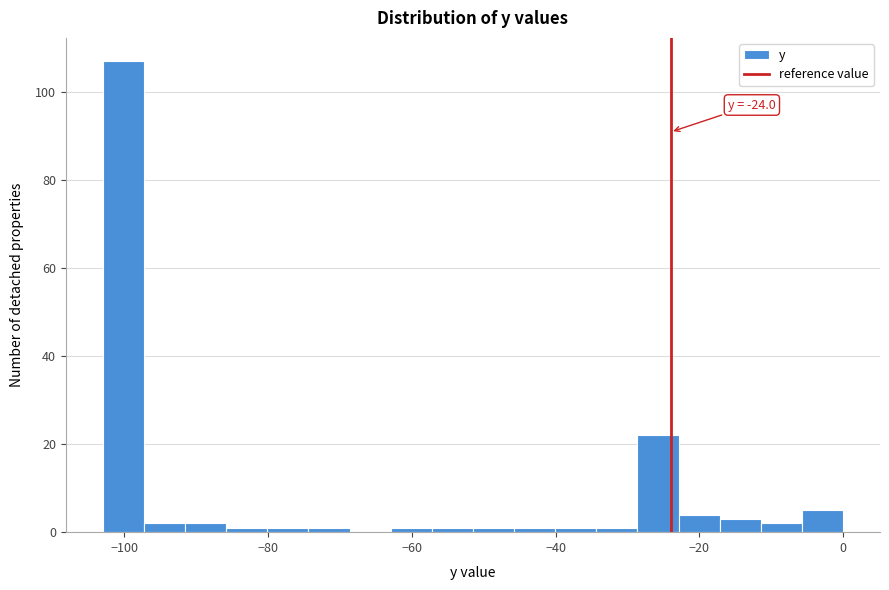

Around what value on the x-axis is the tallest bar? Give the approximate position of its centre, as read against the axis.

-100